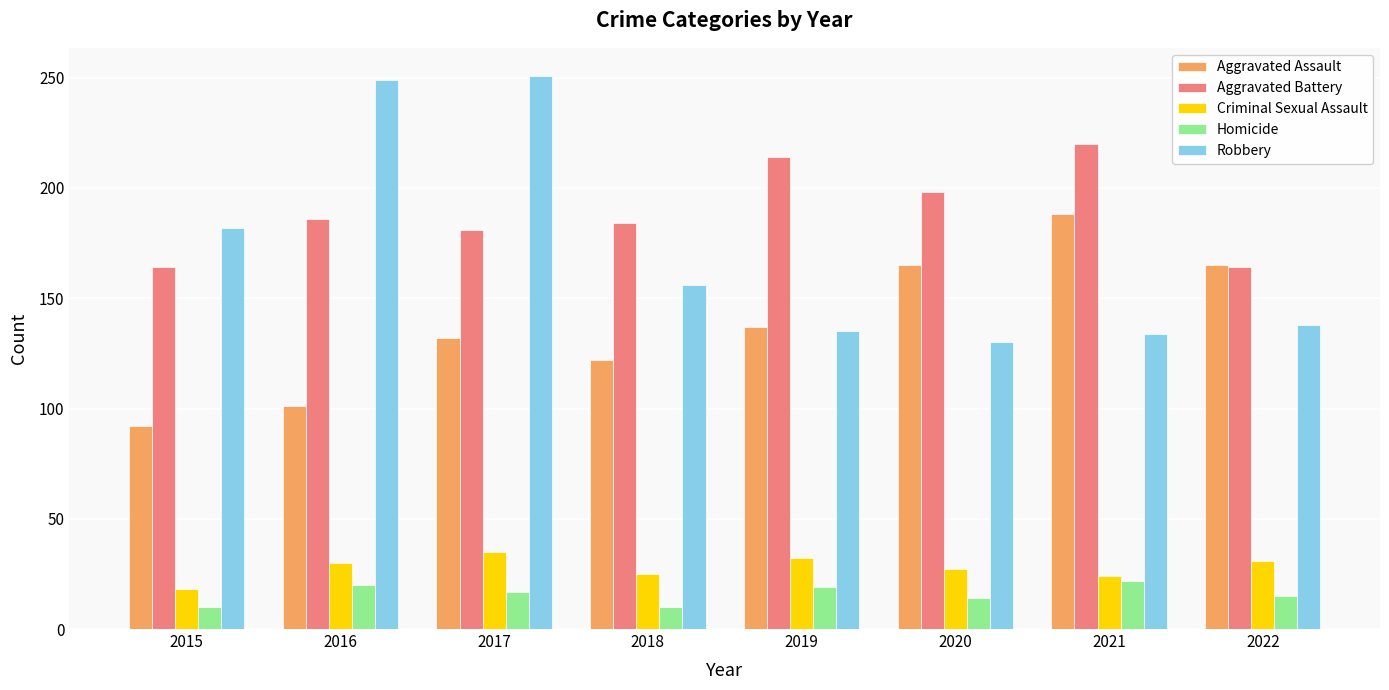

What is the difference between the highest and lowest values at 2021?

198